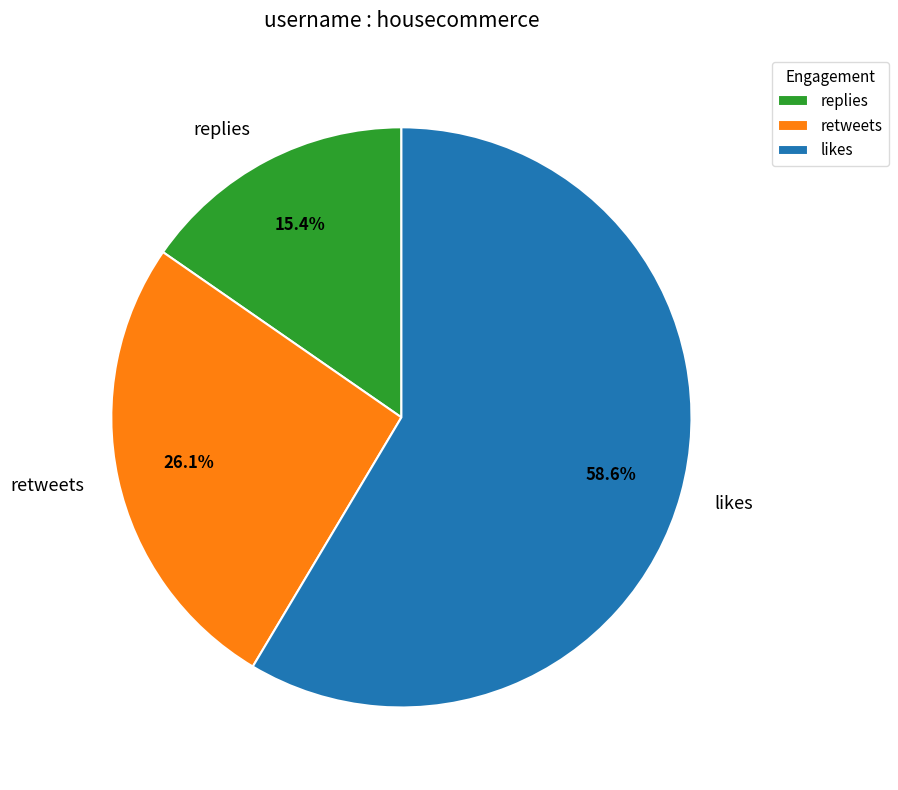

Does any single category account for the majority?

Yes